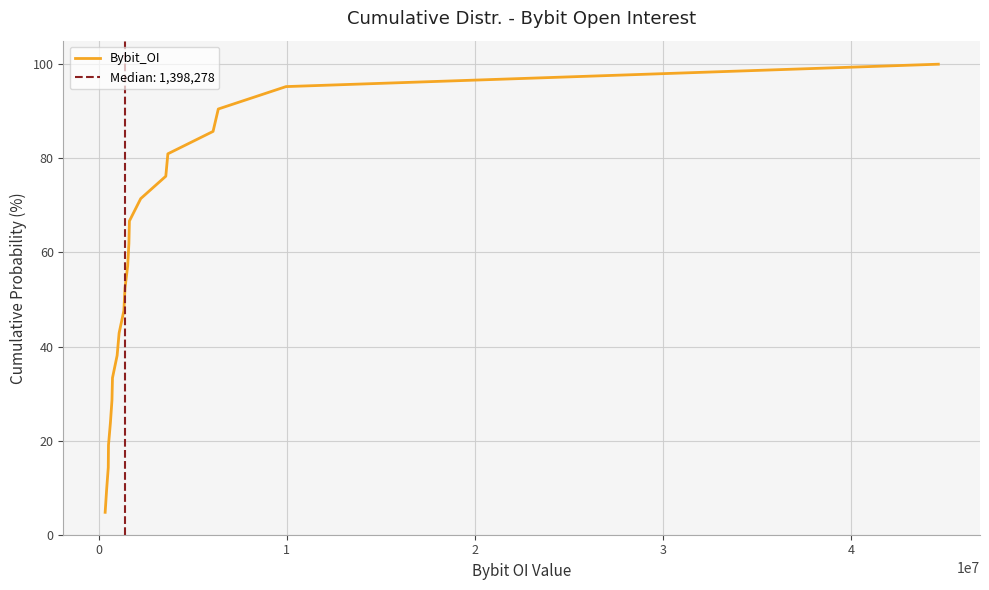

What is the maximum value for Bybit_OI?

100.0